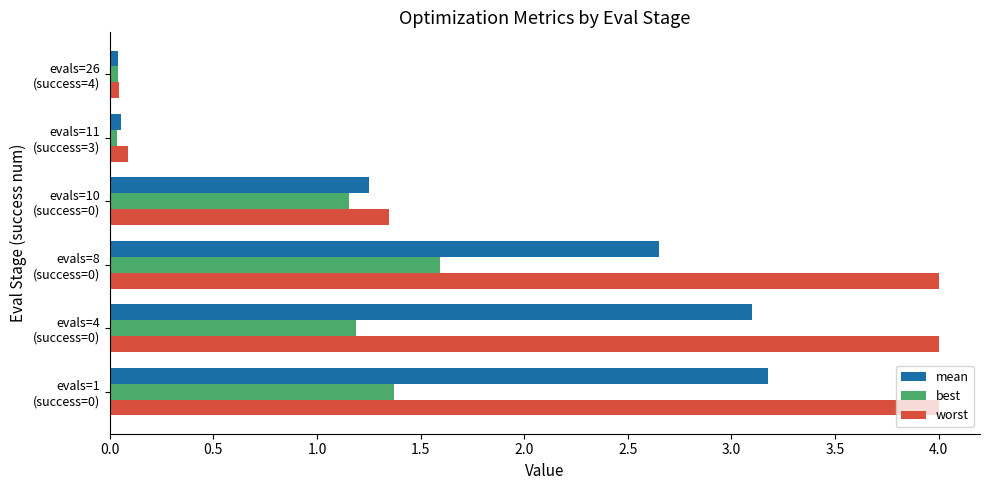

What is the average value of the best series?

0.9